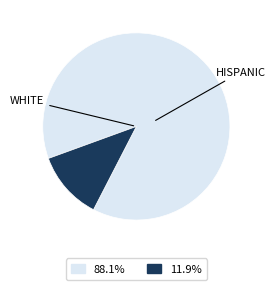

Is there a majority slice in this chart?

Yes